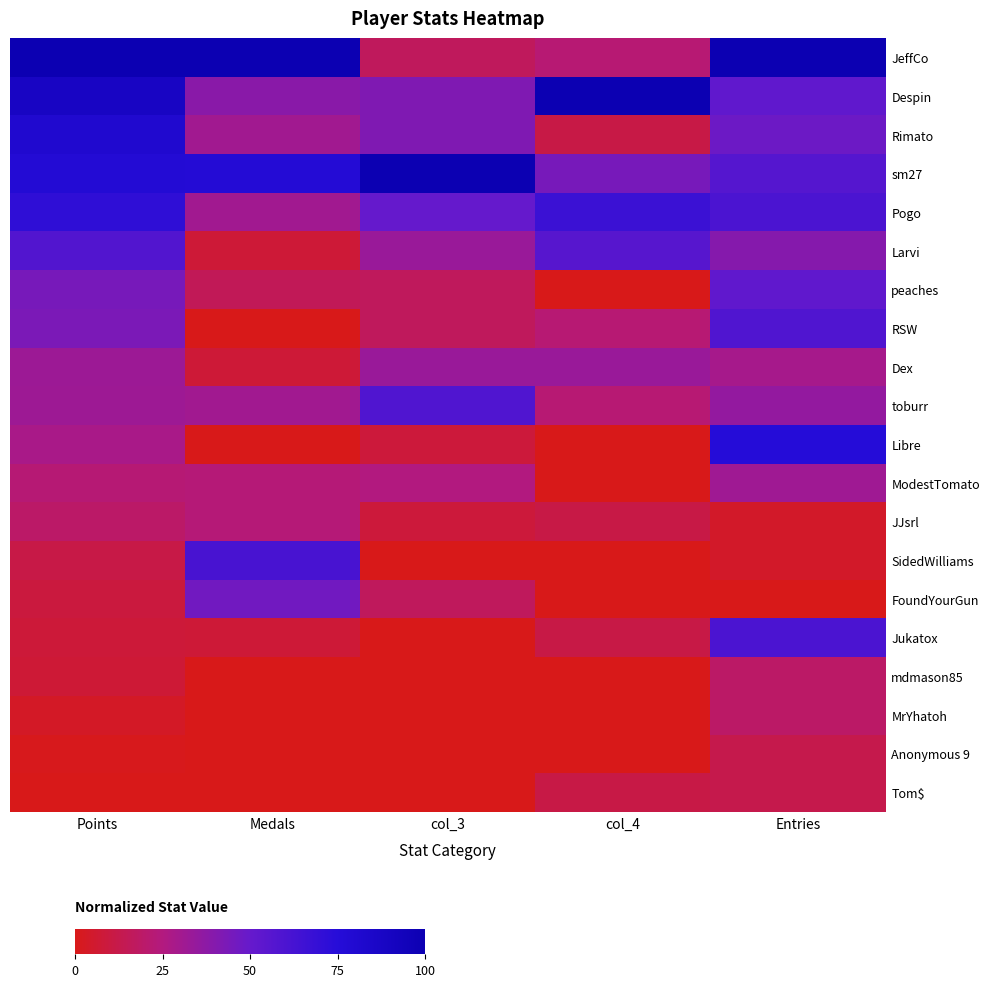

At which category is the sum across all series the highest?

Entries